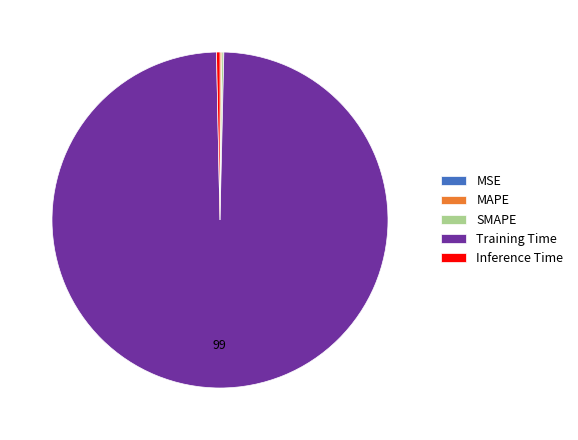

Does any single category account for the majority?

Yes